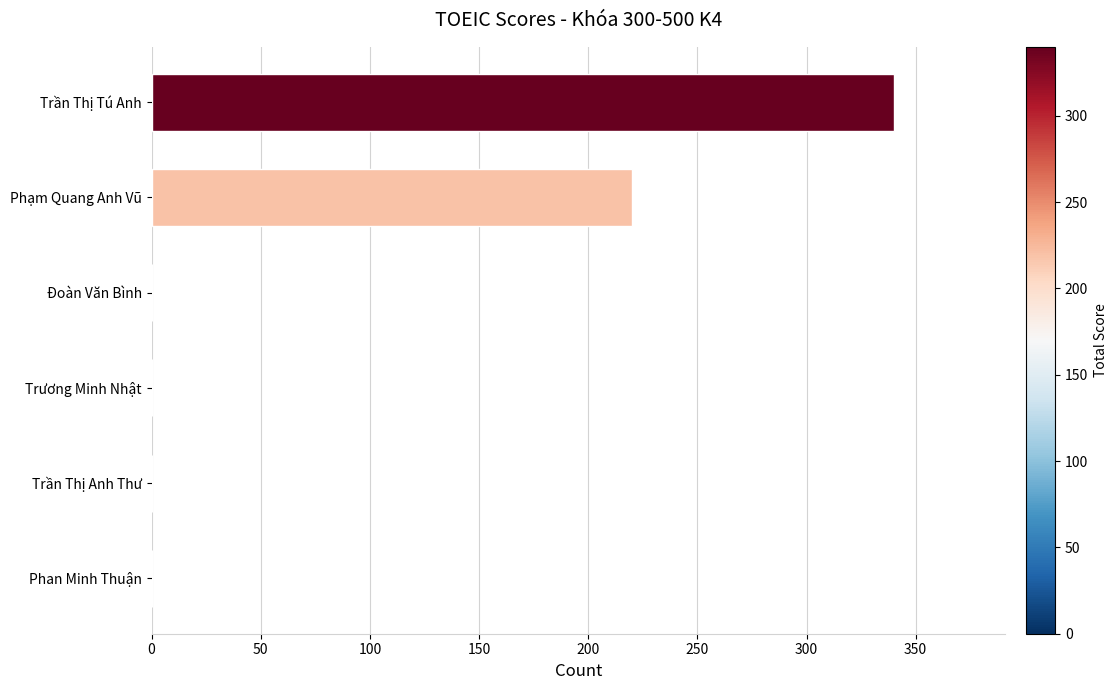

Count the values in the range 0 to 220.

5